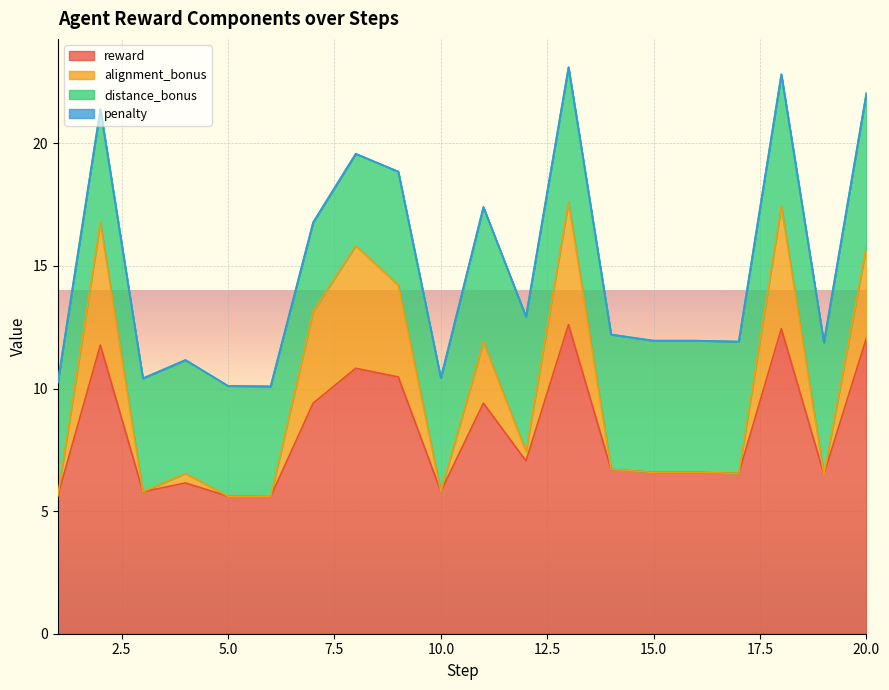

Is it true that alignment_bonus equals 3.9 at 5?

False